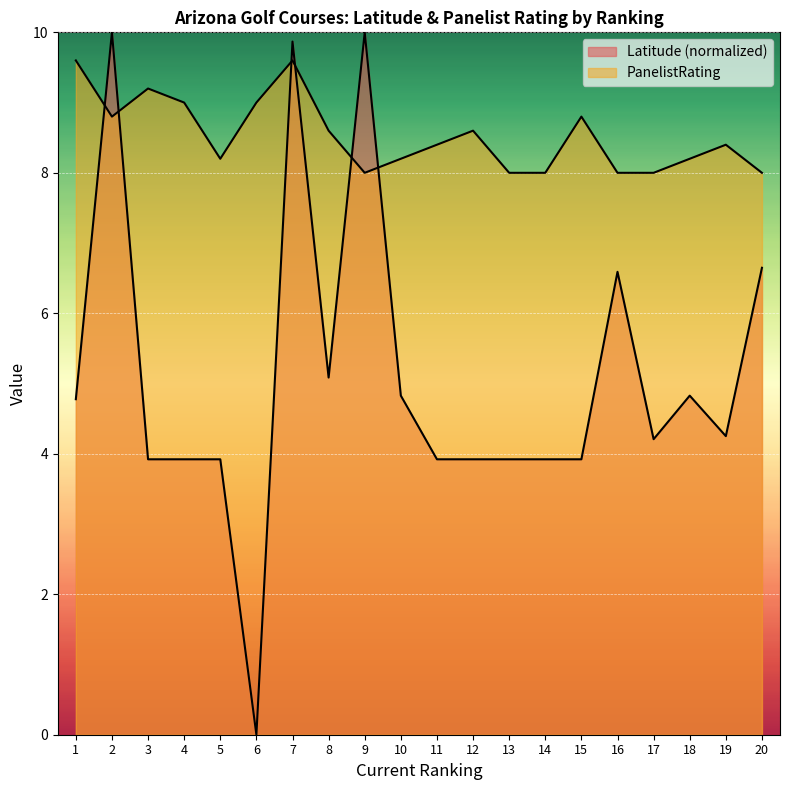

Reading right to left, extract all data points from this chart.

Latitude: 20=6.6	19=4.3	18=4.8	17=4.2	16=6.6	15=3.9	14=3.9	13=3.9	12=3.9	11=3.9	10=4.8	9=10.0	8=5.1	7=9.9	6=0.0	5=3.9	4=3.9	3=3.9	2=10.0	1=4.8
PanelistRating: 20=8.0	19=8.4	18=8.2	17=8.0	16=8.0	15=8.8	14=8.0	13=8.0	12=8.6	11=8.4	10=8.2	9=8.0	8=8.6	7=9.6	6=9.0	5=8.2	4=9.0	3=9.2	2=8.8	1=9.6